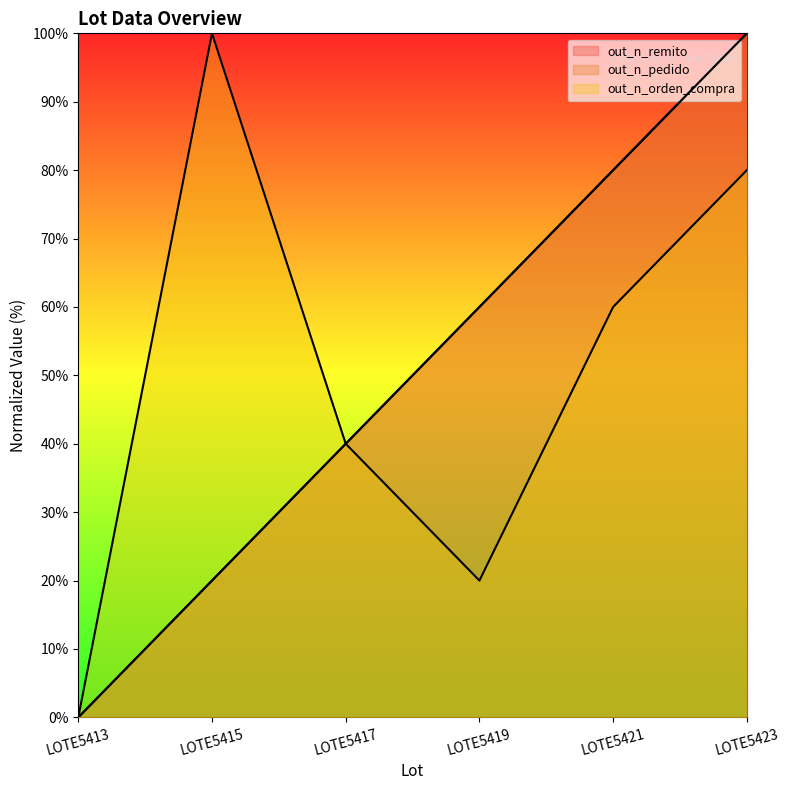

What is the total value across all series at LOTE5419?

140